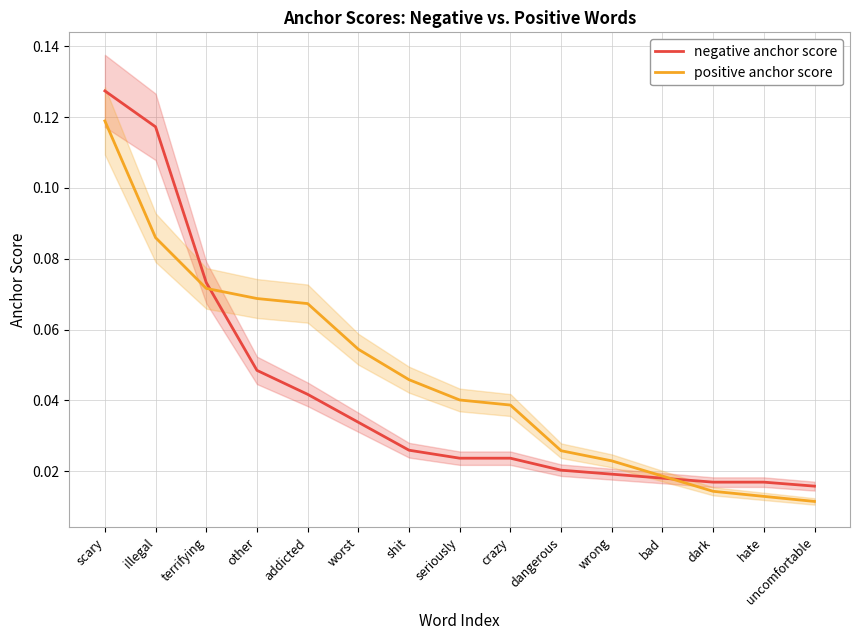

What is the label of the 6th point from the right?

dangerous